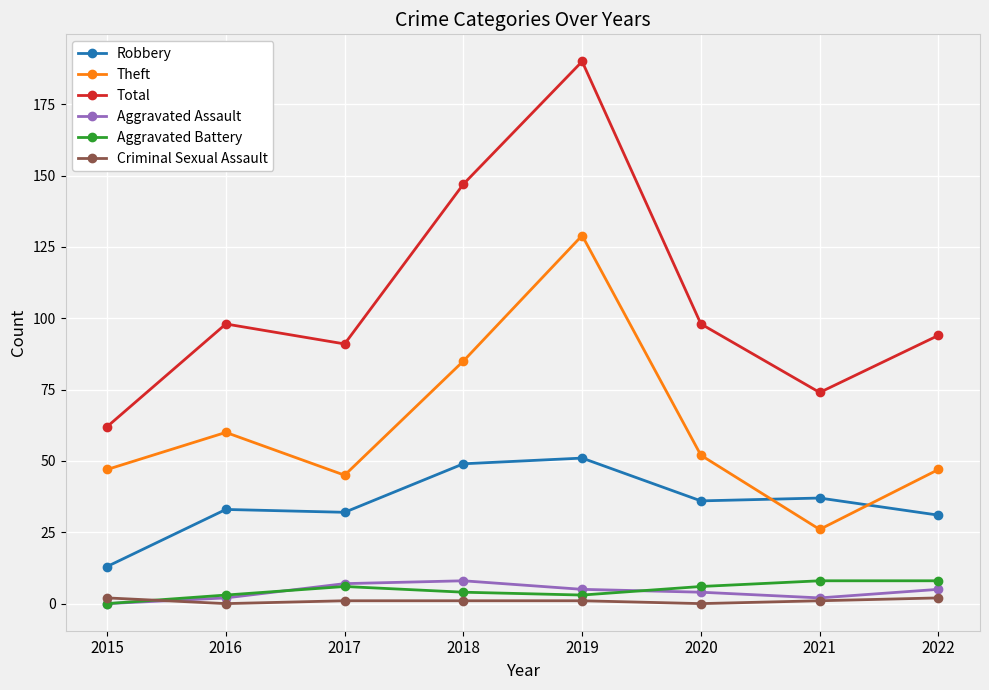

What is the spread (max minus min) of values at 2021?

73